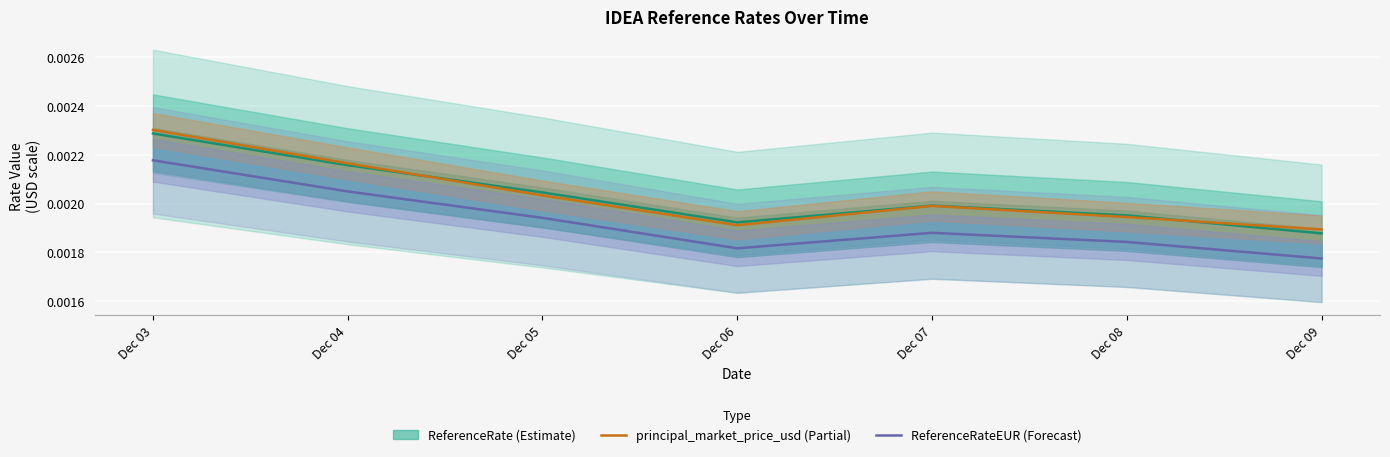

At which category is the sum across all series the highest?

Dec 03